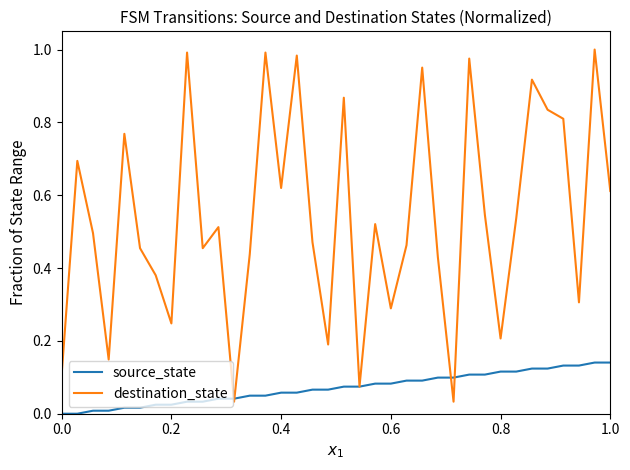

Which series has the widest spread of values?

destination_state